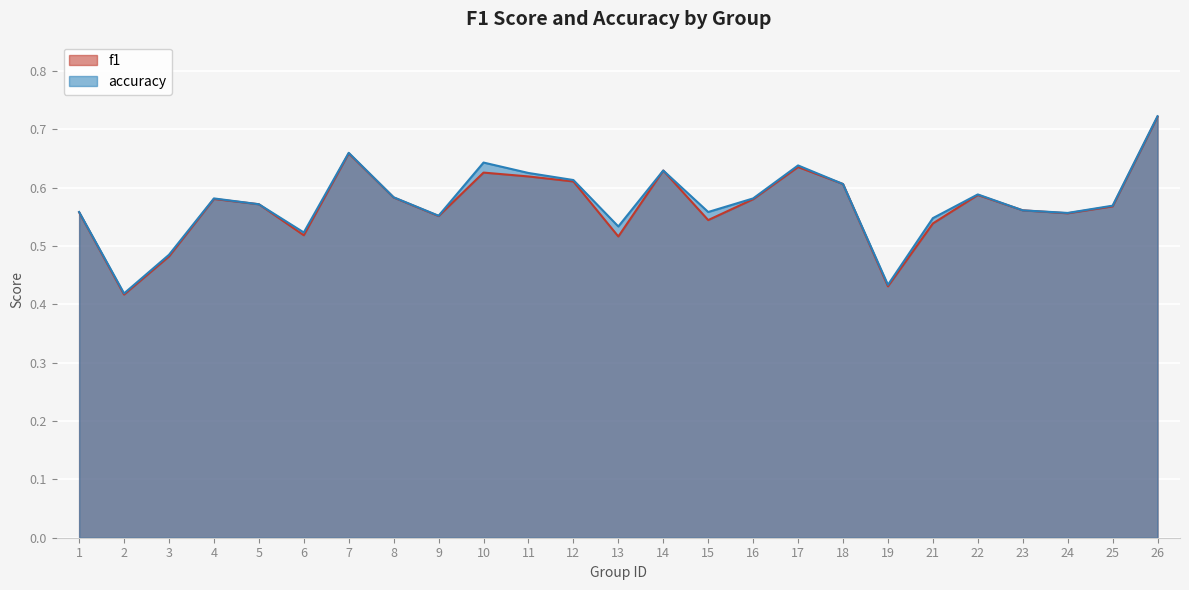

True or false: accuracy and f1 intersect in this chart.

False